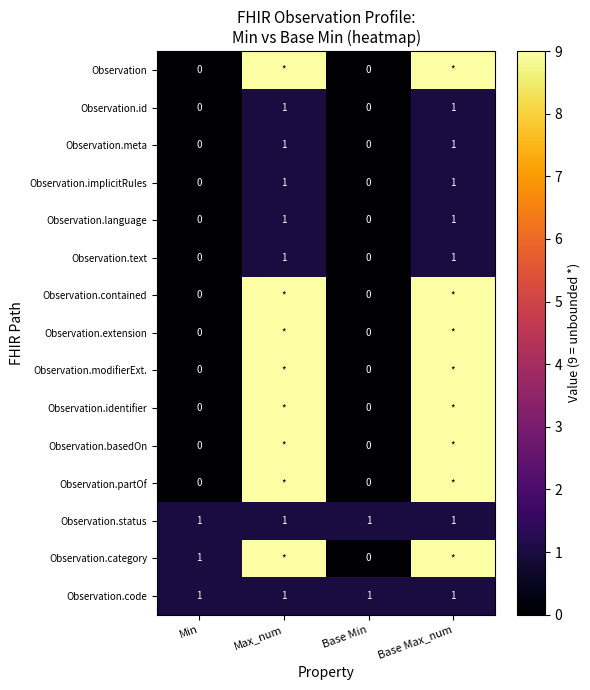

True or false: Observation.meta has a value of 1 at Base Max_num.

True